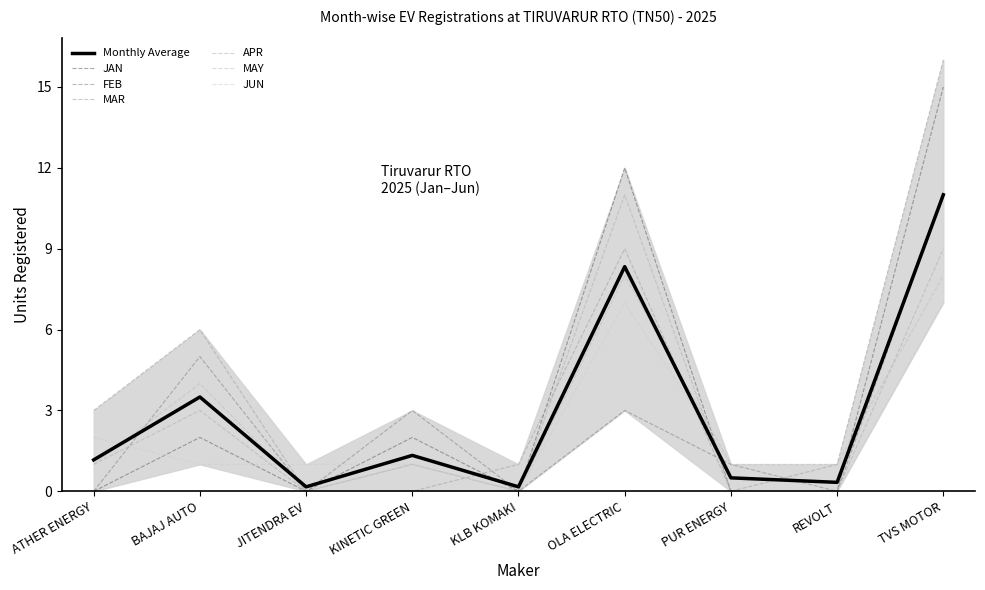

At which label does MAR reach its minimum?

JITENDRA EV